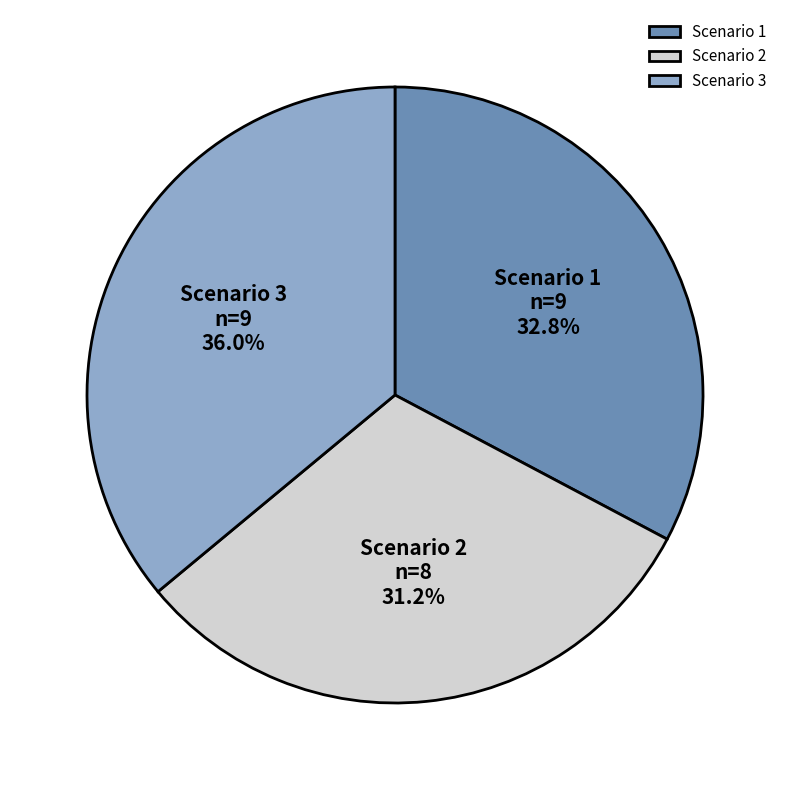

True or false: Scenario 2 accounts for 19% of the total.

False